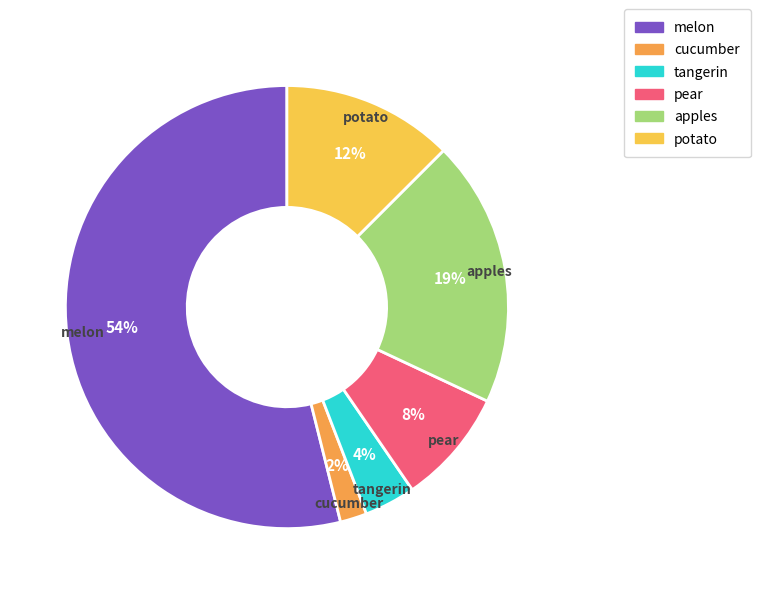

Combined, do potato and melon account for over 50%?

Yes